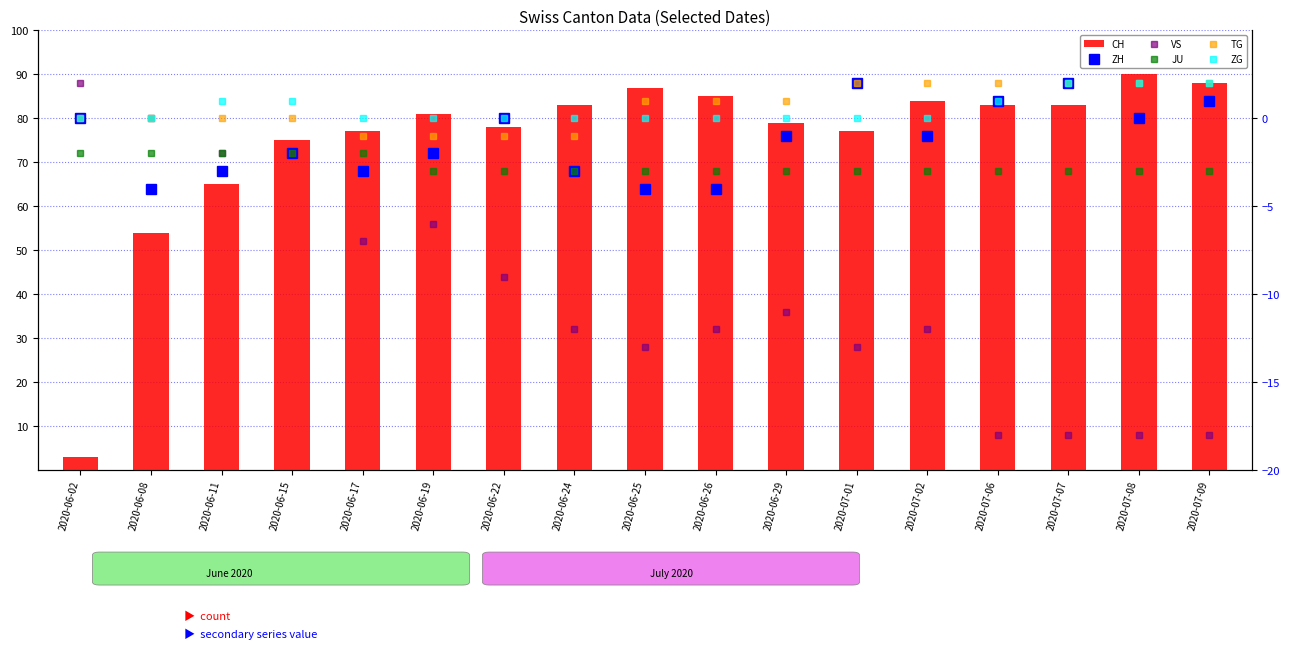

At which category is the sum across all series the highest?

2020-07-08